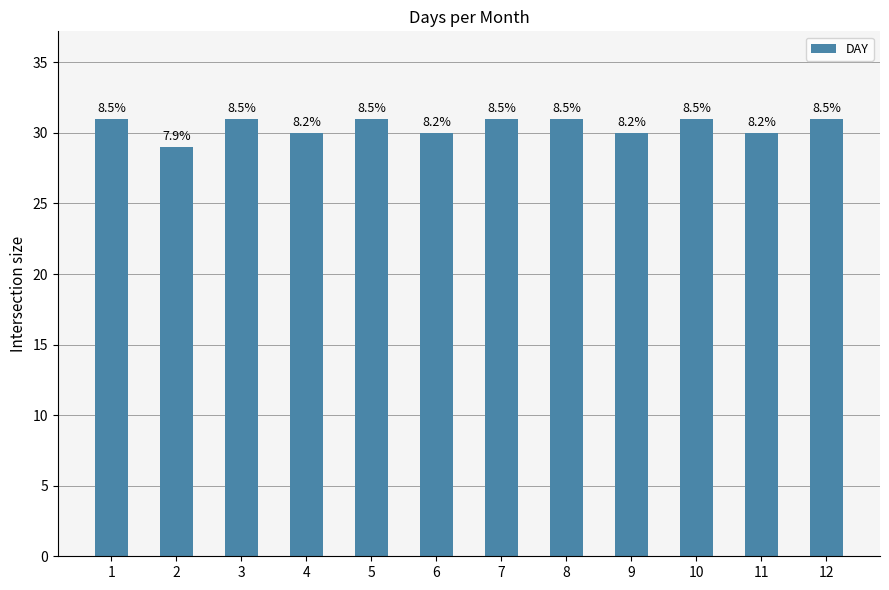

Reading right to left, extract all data points from this chart.

12=31	11=30	10=31	9=30	8=31	7=31	6=30	5=31	4=30	3=31	2=29	1=31